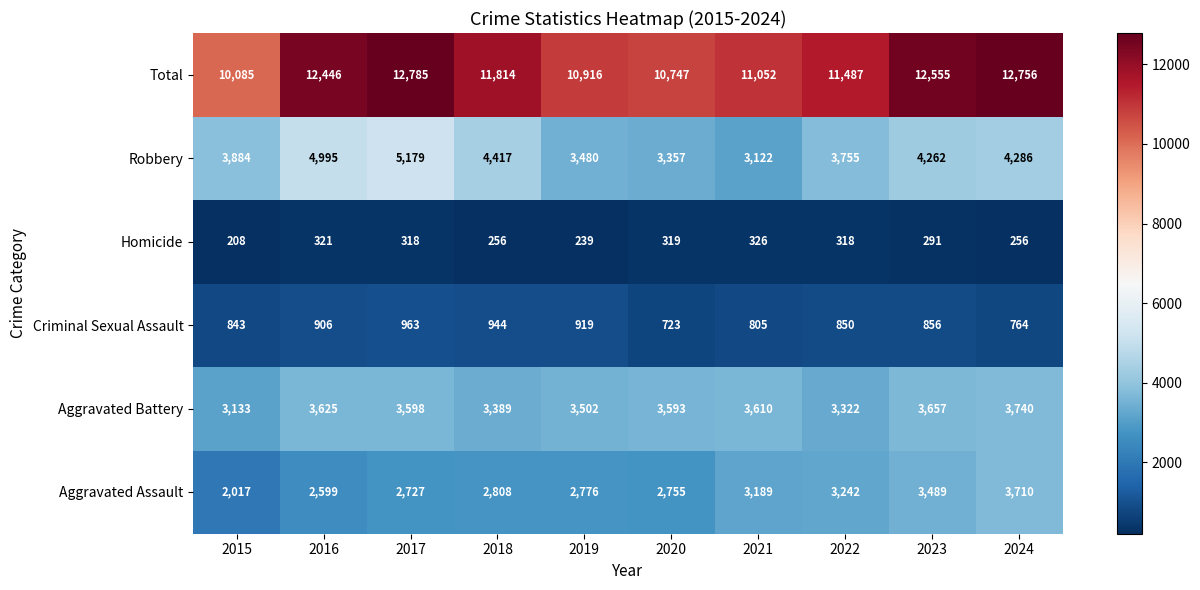

List the series in order of their peak value, highest first.

Total, Robbery, Aggravated Battery, Aggravated Assault, Criminal Sexual Assault, Homicide